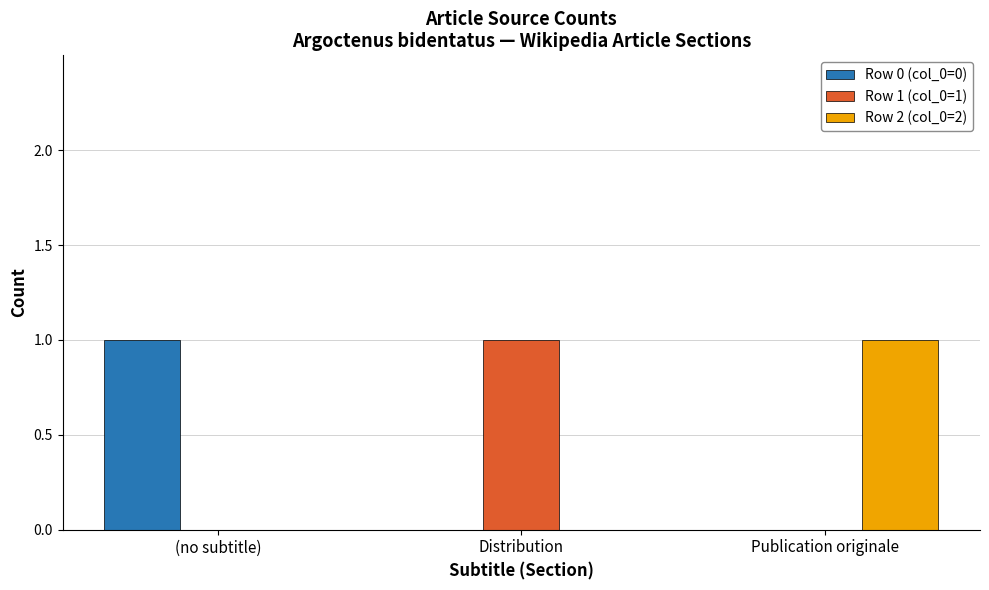

True or false: Row 0 (col_0=0) has a value of 1 at Distribution.

False